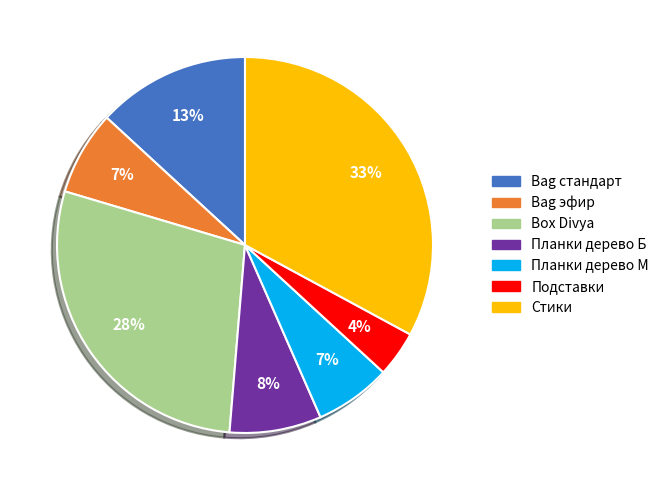

To the nearest percent, what is the combined percentage of Стики and Bag стандарт?

46%